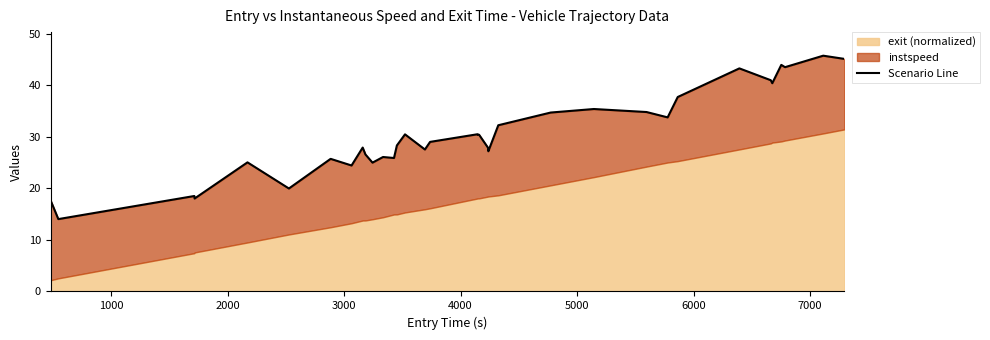

Does the chart display data point markers on the line(s)?

No